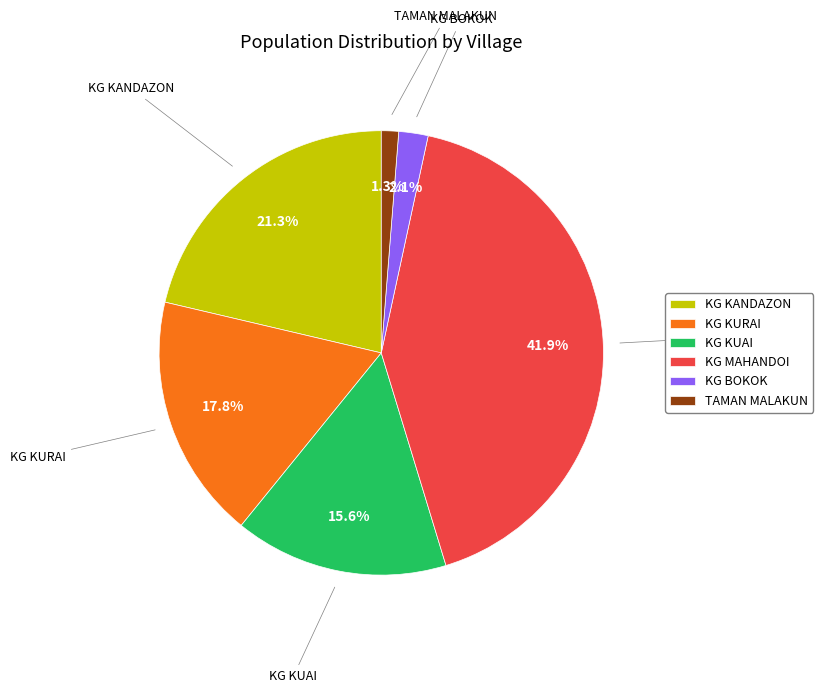

To the nearest percent, what percentage of the pie is KG KANDAZON?

21%